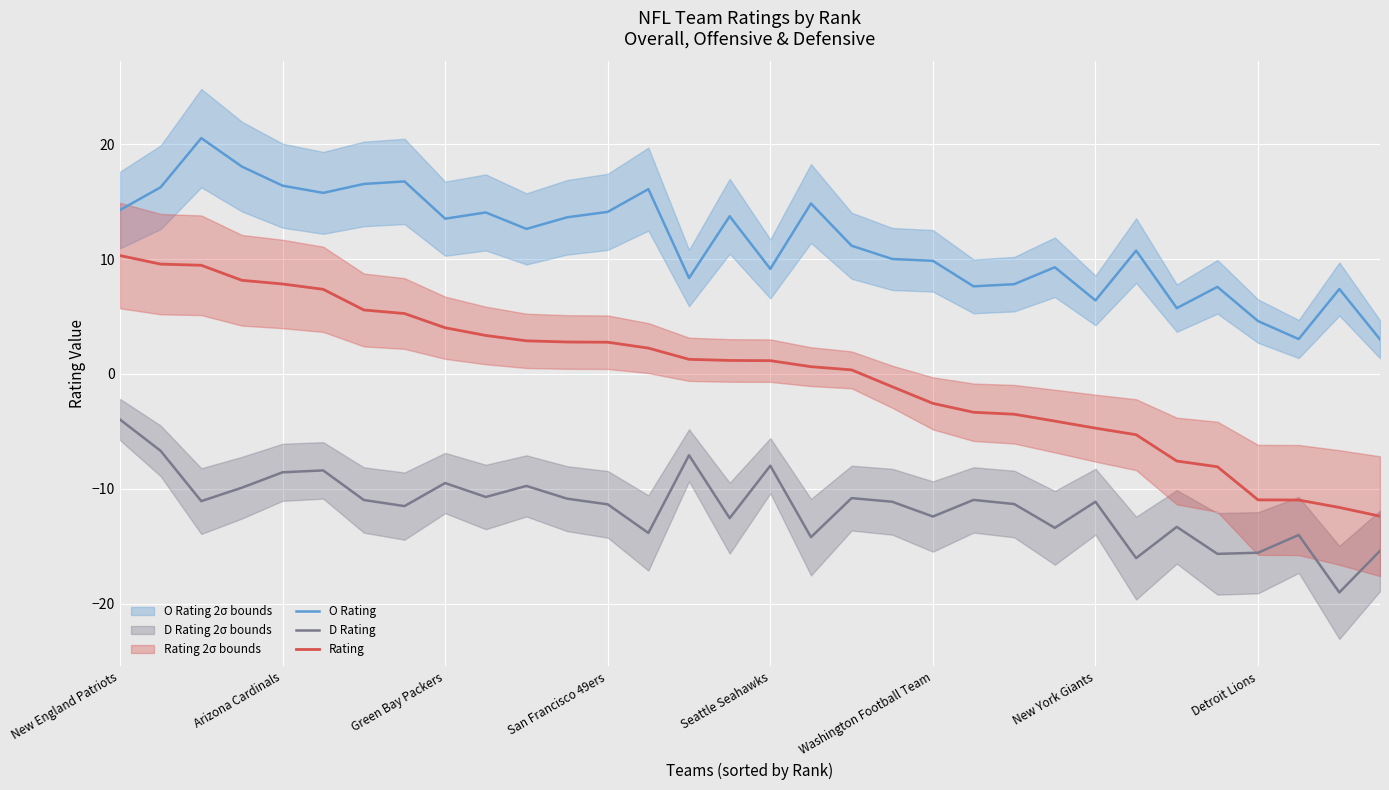

What is the maximum value for D Rating?

-4.0